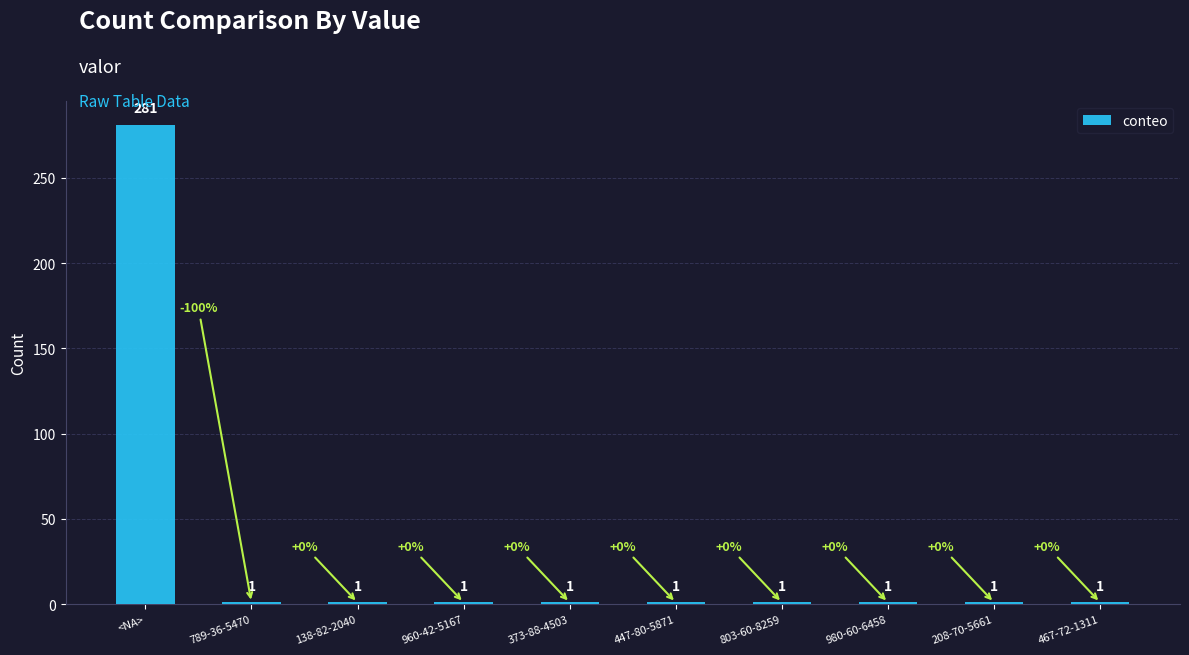

Approximately how many times larger is the value at 467-72-1311 compared to 138-82-2040?

1.0